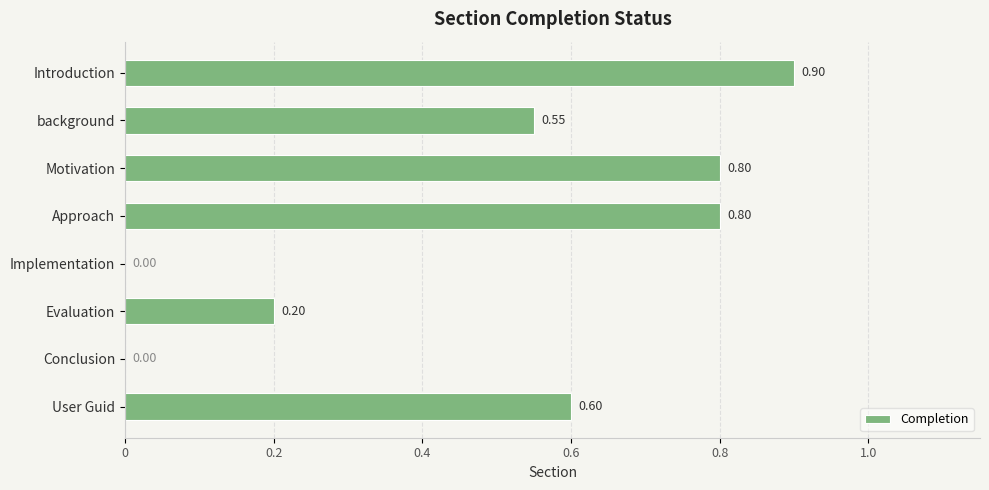

What is the sum of the values at Implementation and Approach?

0.8